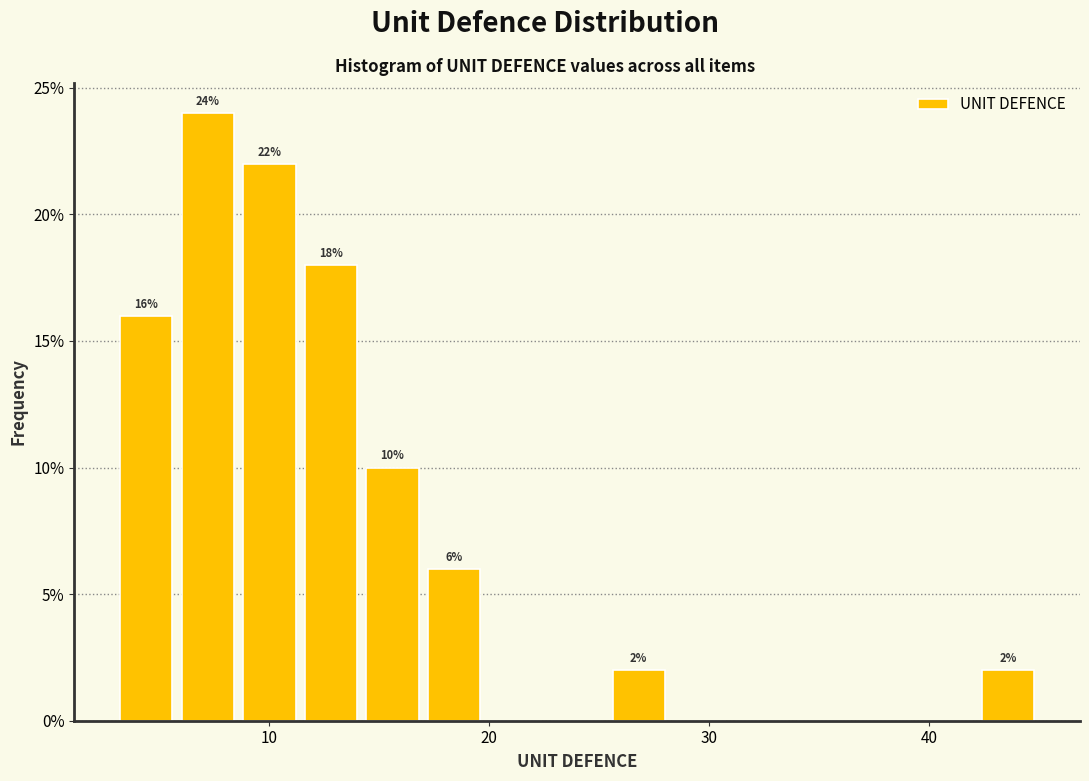

Around what value on the x-axis is the tallest bar? Give the approximate position of its centre, as read against the axis.

7